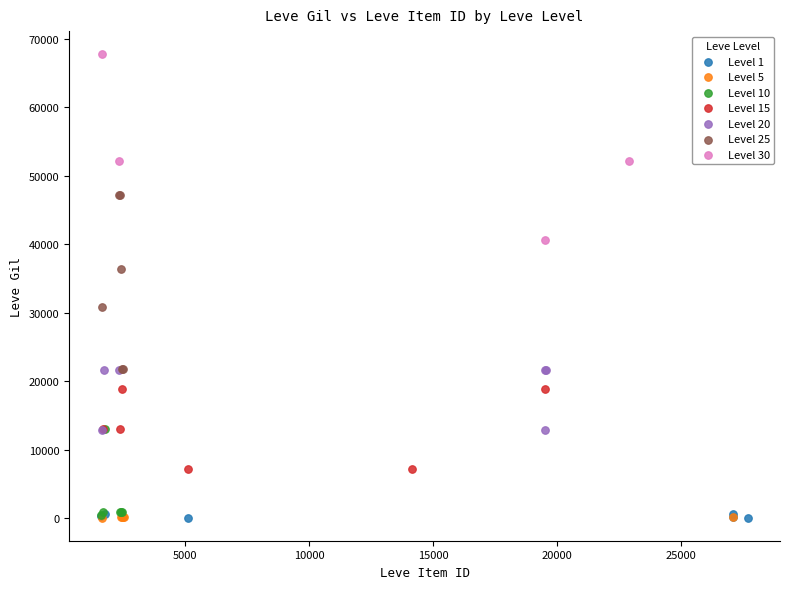

Which series reaches the maximum Y coordinate?

Level 30